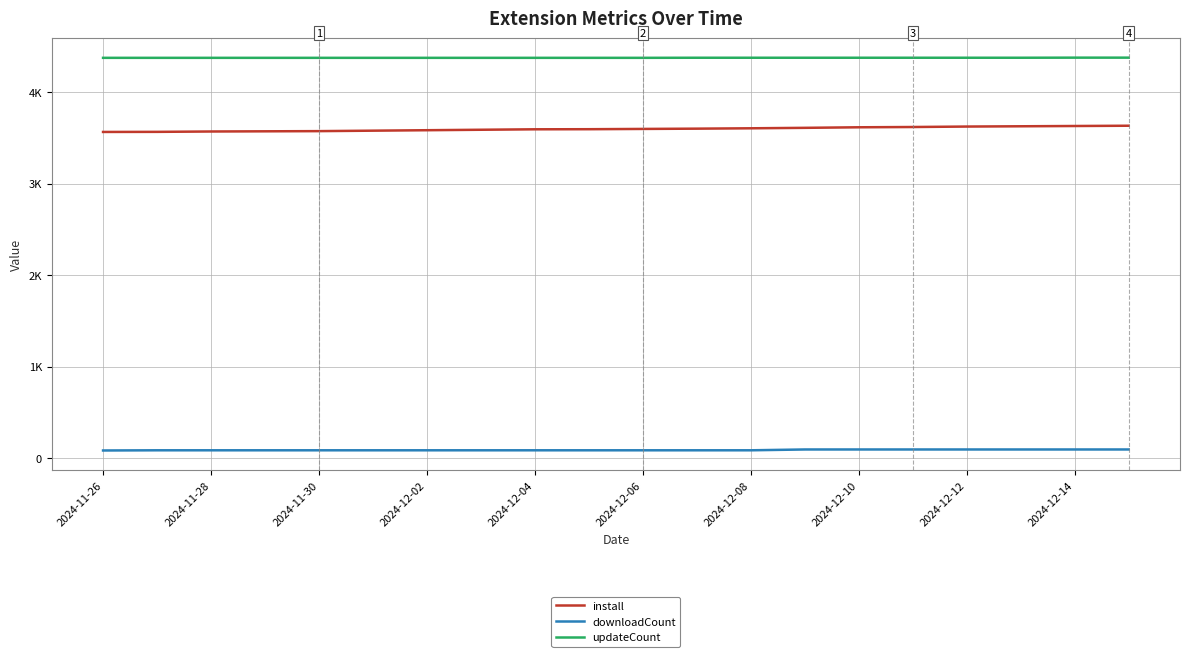

What are all the series names shown in the legend?

install, downloadCount, updateCount